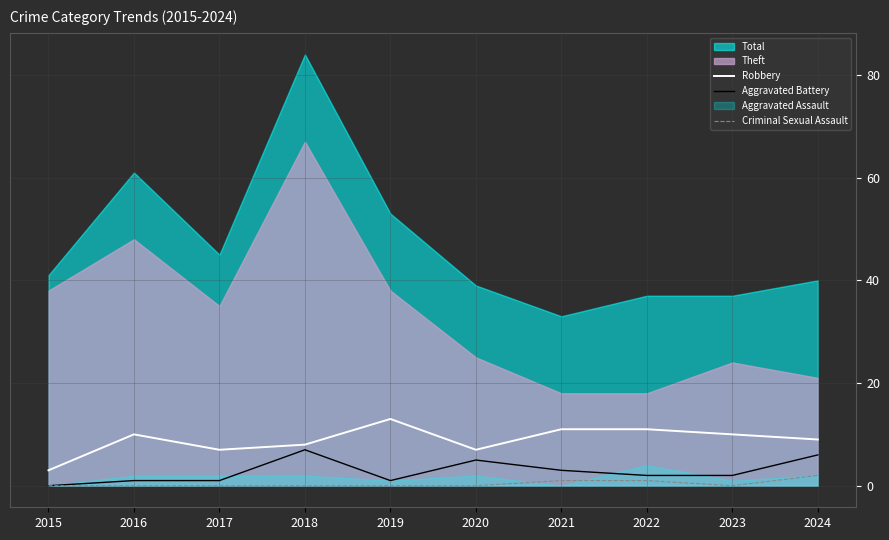

At how many categories does at least one series exceed 0?

10